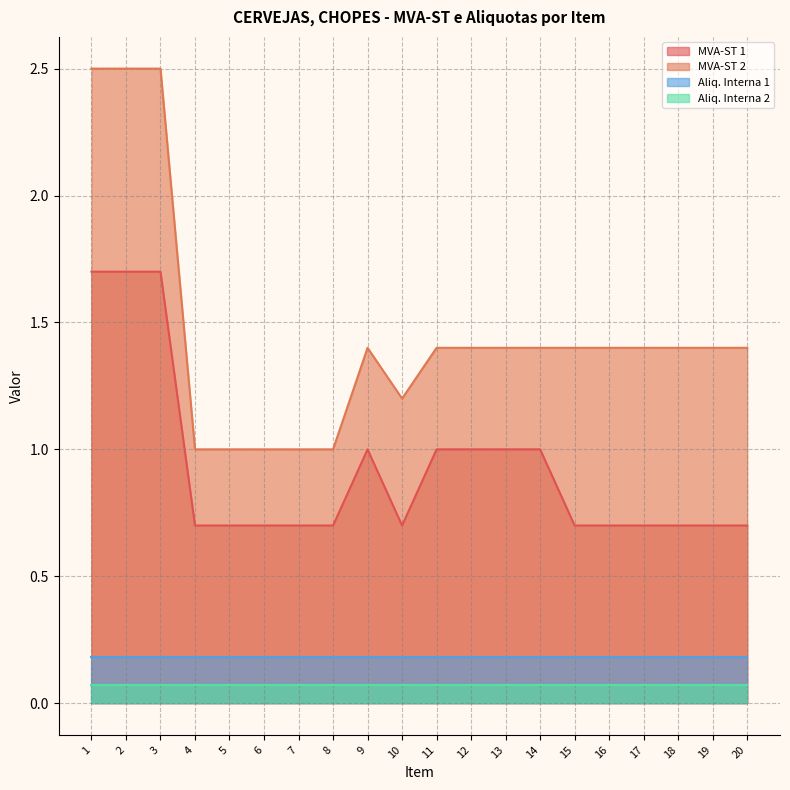

What is the value of the MVA-ST 1 point at the 9th from the left?

1.0